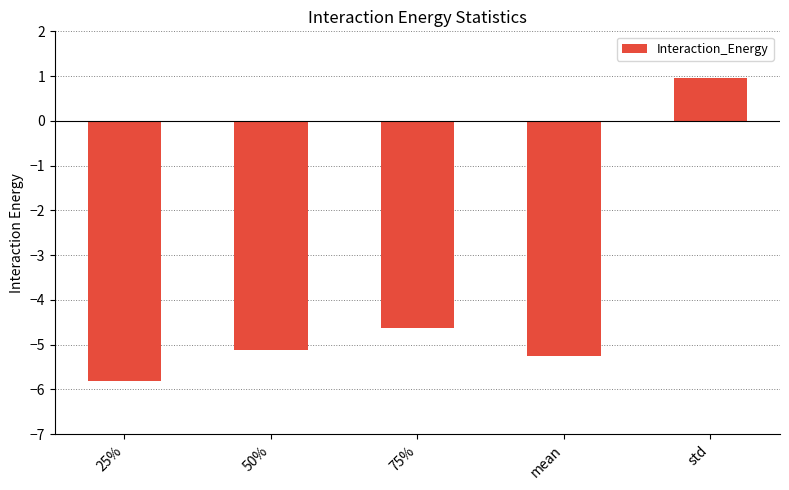

At which label does the data first exceed -5?

75%